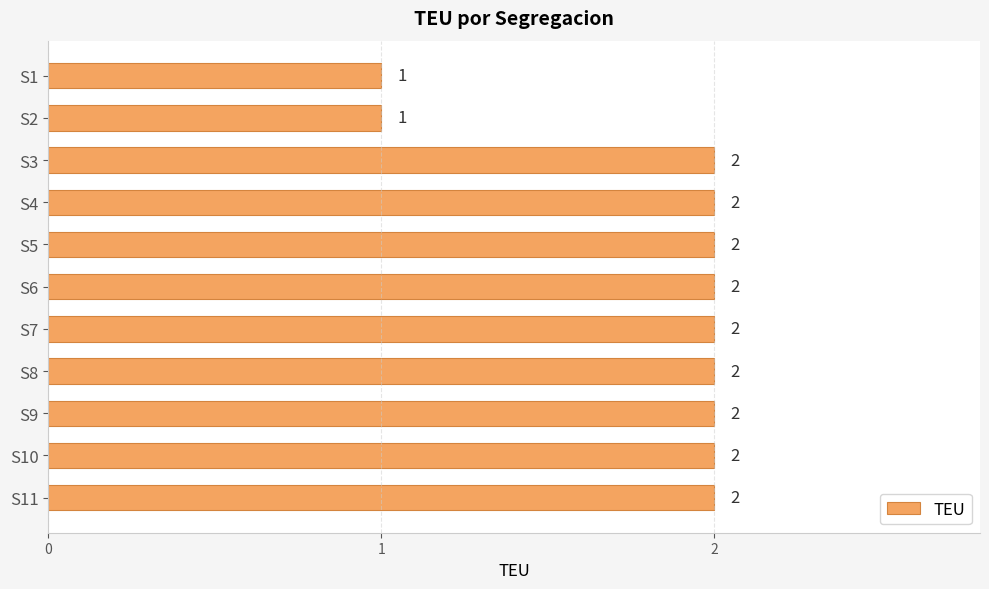

Does the chart contain any negative values?

No